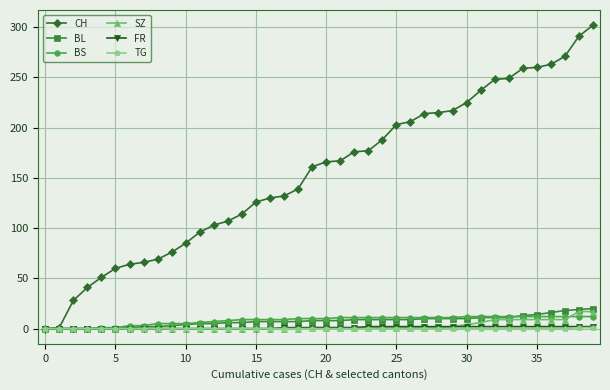

How many lines are shown in the chart?

6